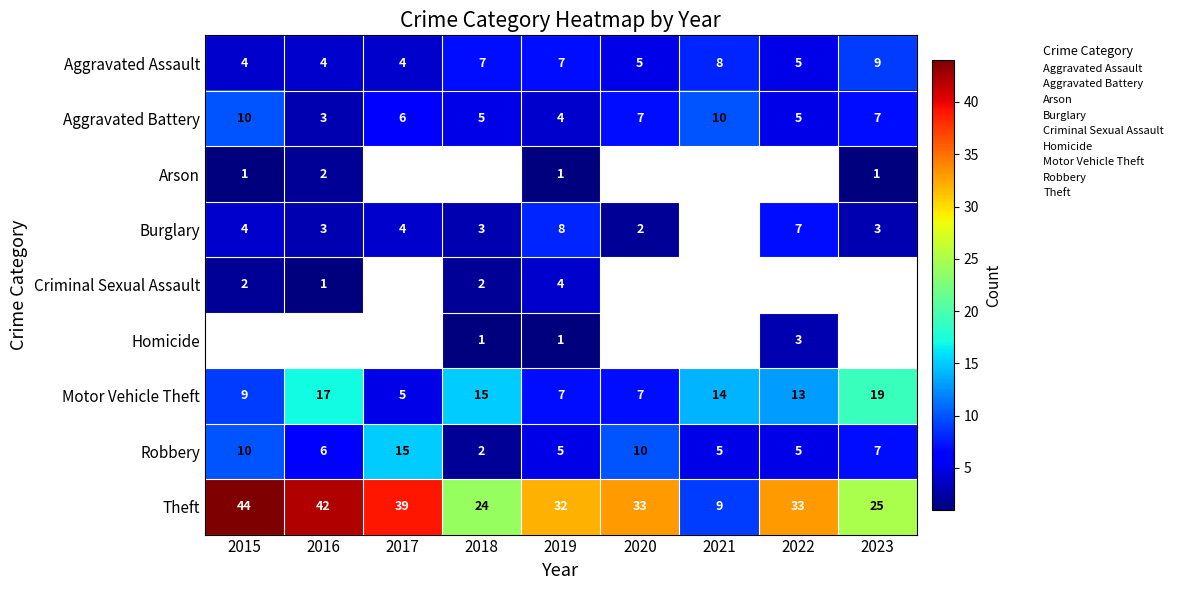

How many categories are shown in the chart?

9